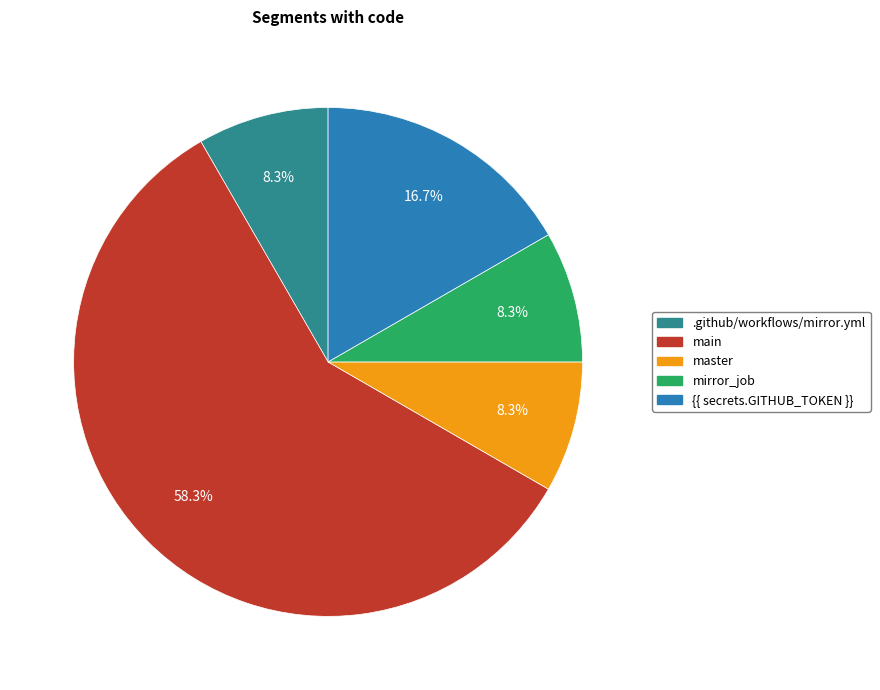

Does any single category account for the majority?

Yes